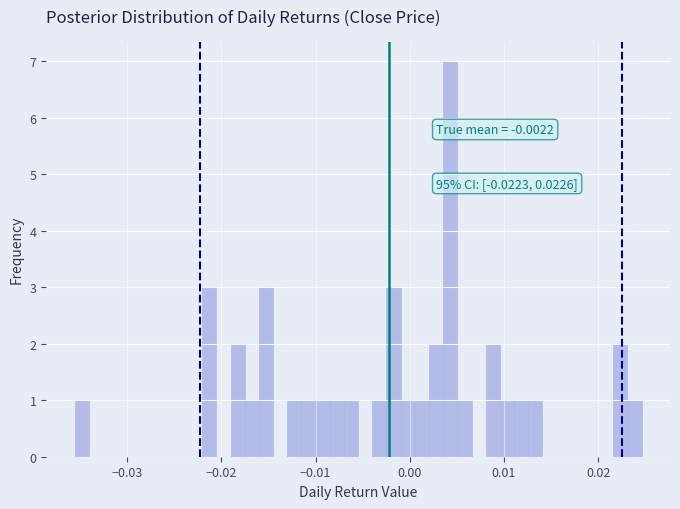

Around what value on the x-axis is the tallest bar? Give the approximate position of its centre, as read against the axis.

0.004